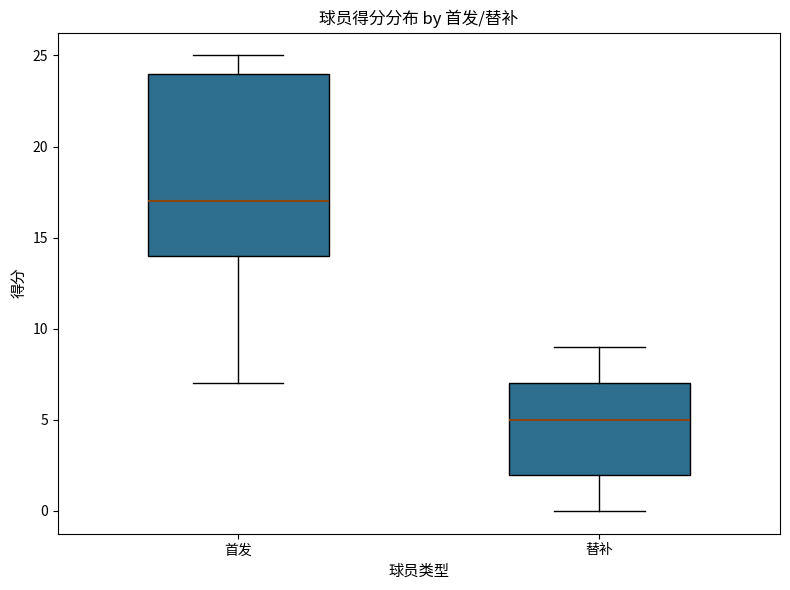

Reading left to right, read every box against the y-axis: the position of its median line, the range the box covers, and the ends of its whiskers. The values are not printed on the chart, so give them approximately, as read against the axis.

首发: median 17, box 14 to 24, whiskers 7 to 25
替补: median 5, box 2 to 7, whiskers 0 to 9